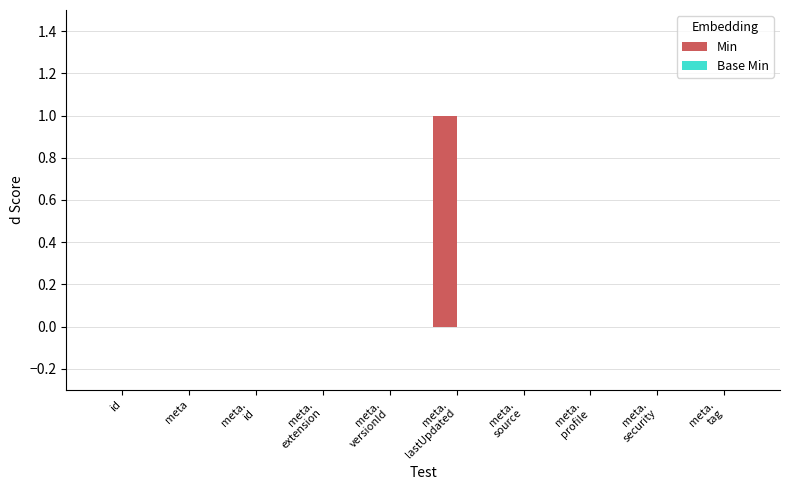

True or false: the data shows 0 at meta.

True